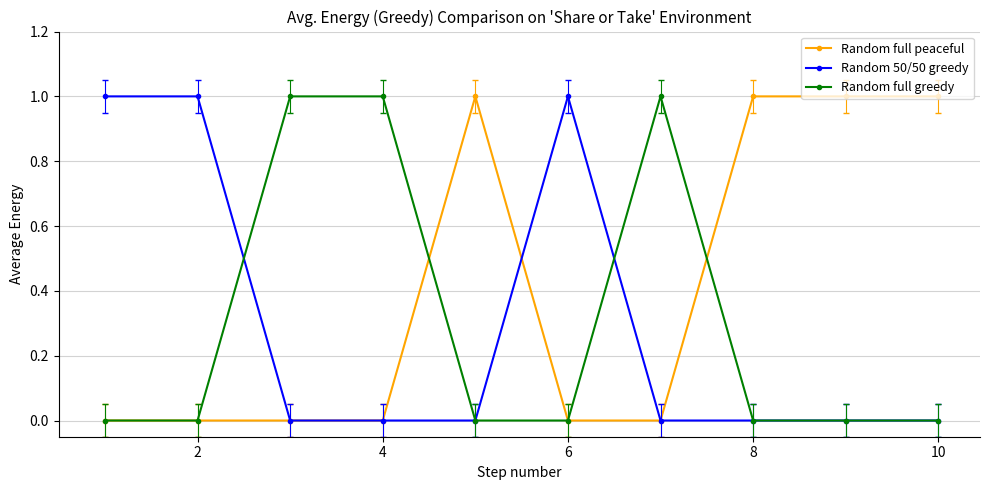

True or false: Random full peaceful and Random full greedy cross at least once.

True